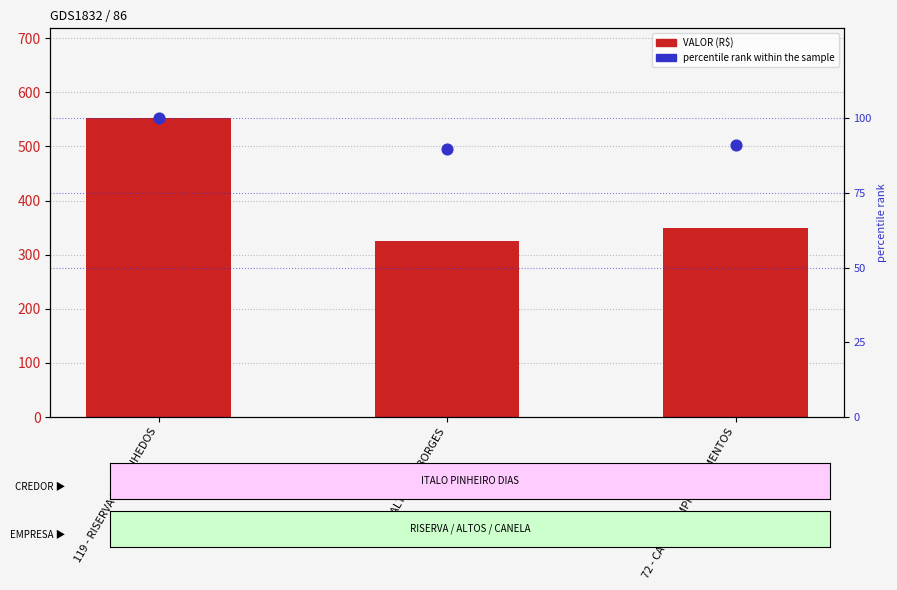

At how many categories does at least one series exceed 392?

1